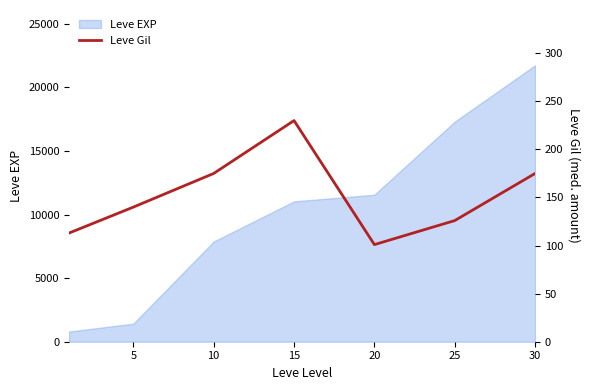

The value of Leve EXP at 15 is 5261. True or false?

False